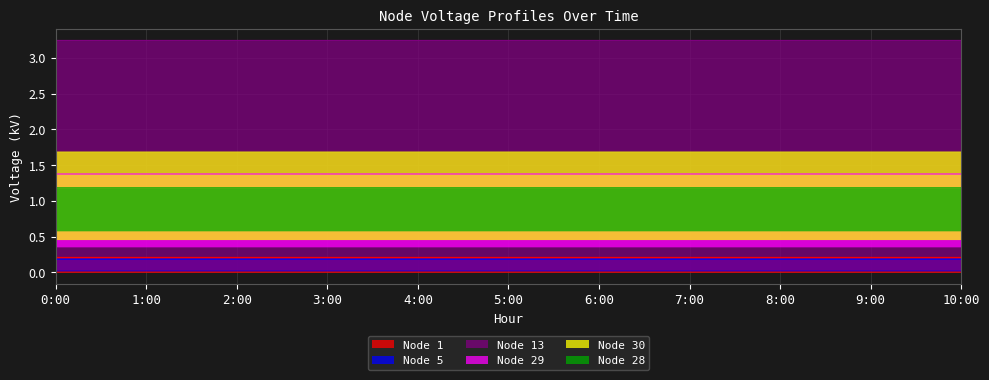

Reading right to left, list all the values displayed in this chart.

Node 1: 0.2	0.2	0.2	0.2	0.2	0.2	0.2	0.2	0.2	0.2	0.2
Node 5: 0.2	0.2	0.2	0.2	0.2	0.2	0.2	0.2	0.2	0.2	0.2
Node 13: 3.2	3.2	3.2	3.2	3.2	3.2	3.2	3.2	3.2	3.2	3.2
Node 29: 1.4	1.4	1.4	1.4	1.4	1.4	1.4	1.4	1.4	1.4	1.4
Node 30: 1.7	1.7	1.7	1.7	1.7	1.7	1.7	1.7	1.7	1.7	1.7
Node 28: 1.2	1.2	1.2	1.2	1.2	1.2	1.2	1.2	1.2	1.2	1.2